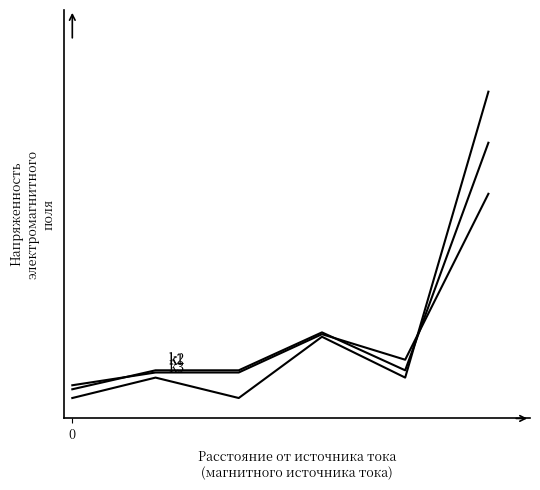

What is the value of the k1 point at the 4th from the left?

1.0